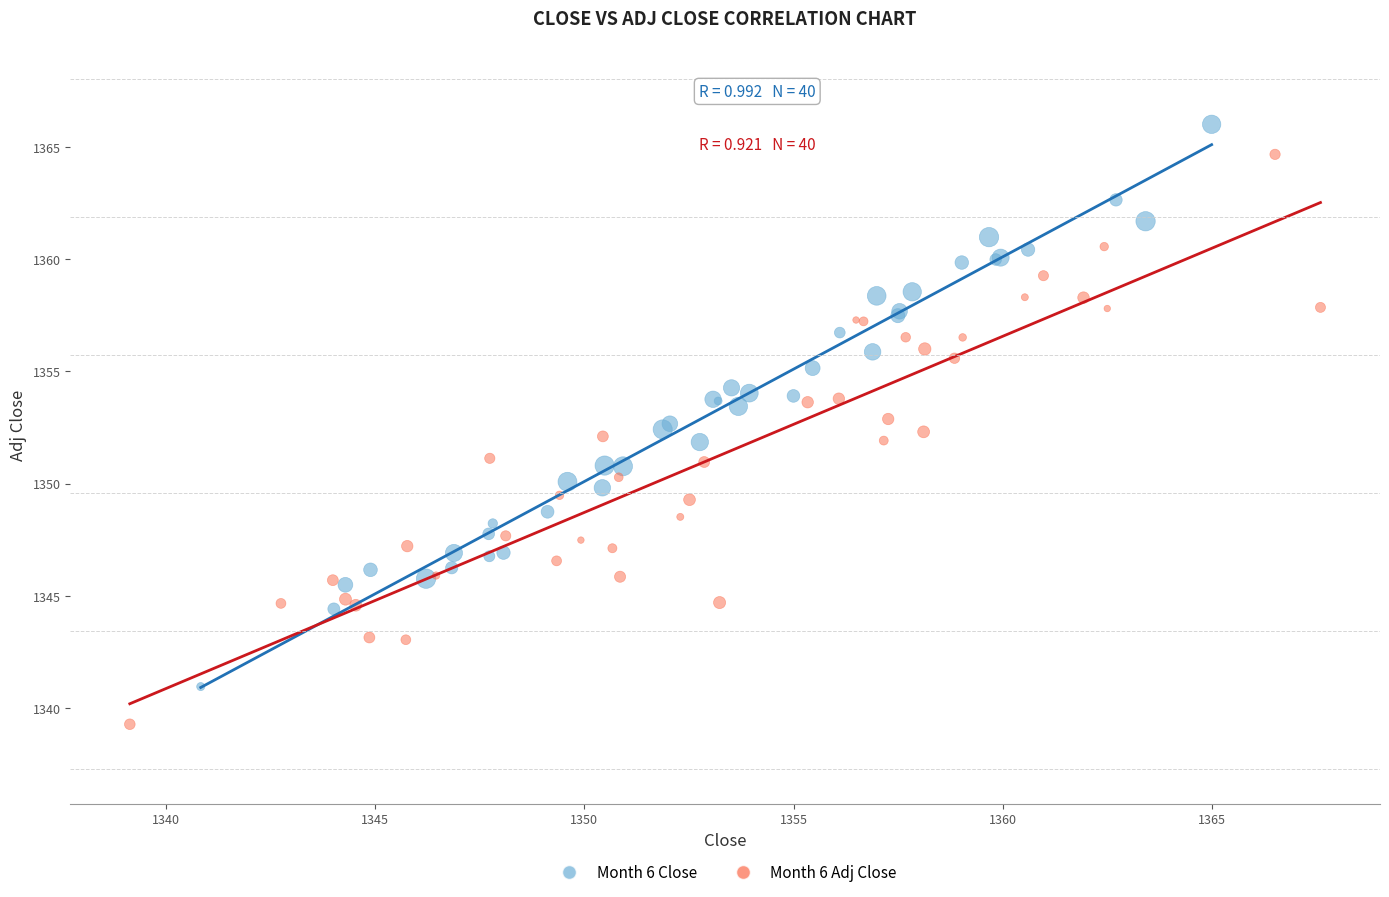

Which series contains the lowest Y value?

Month 6 Adj Close